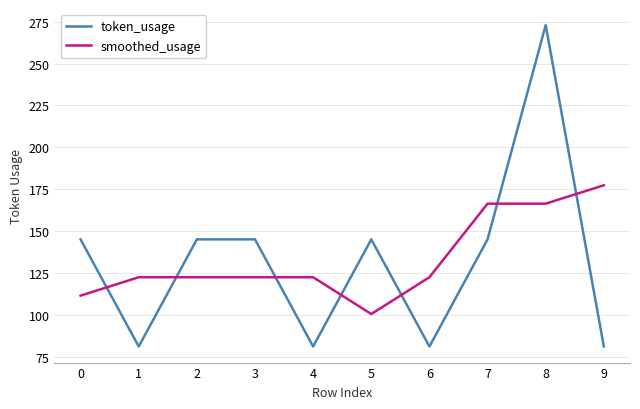

What is the approximate value of smoothed_usage at 4?

122.4